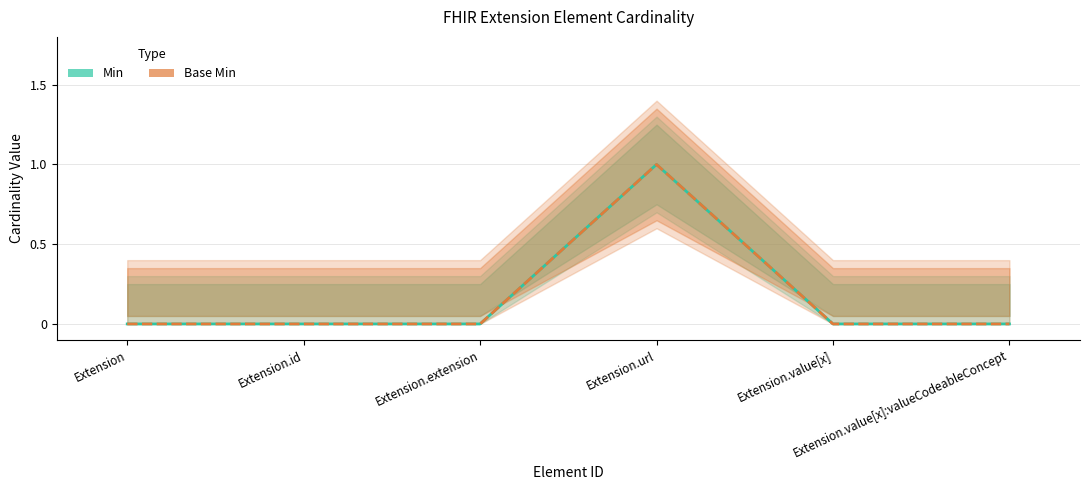

Where is Min nearest to the value 0?

Extension